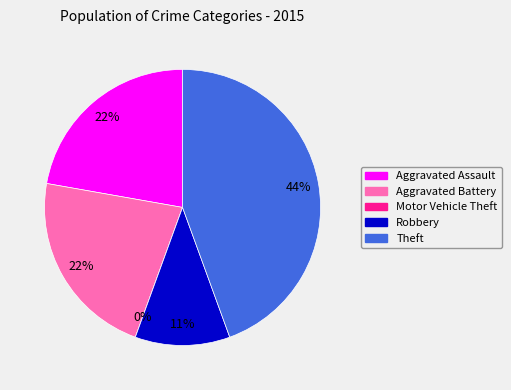

Which slice is the smallest?

Motor Vehicle Theft